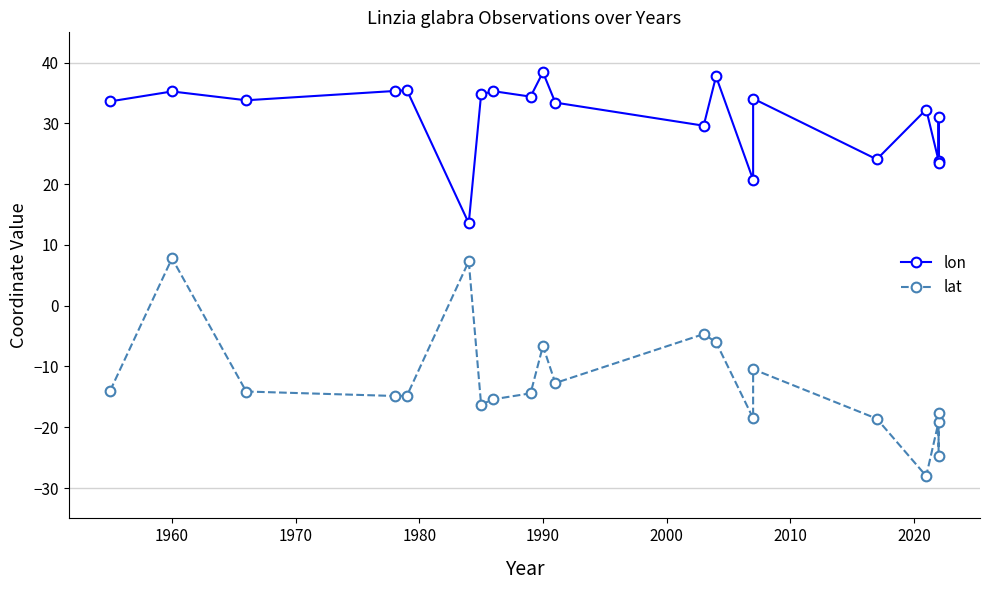

Is the value of lon at 12 greater than the value of lat at 19?

Yes